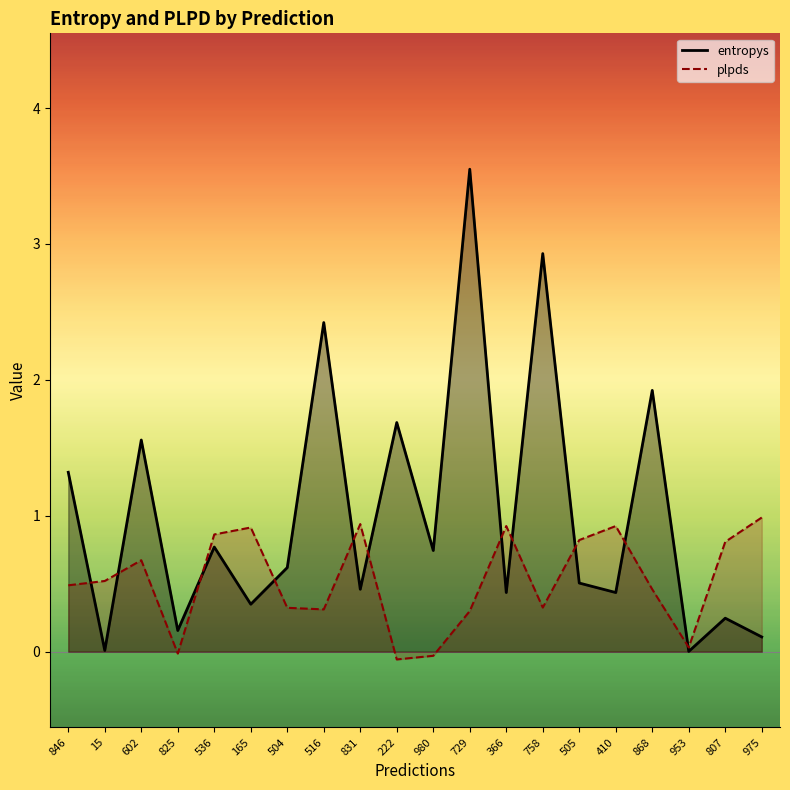

List the series in order of their peak value, lowest first.

plpds, entropys